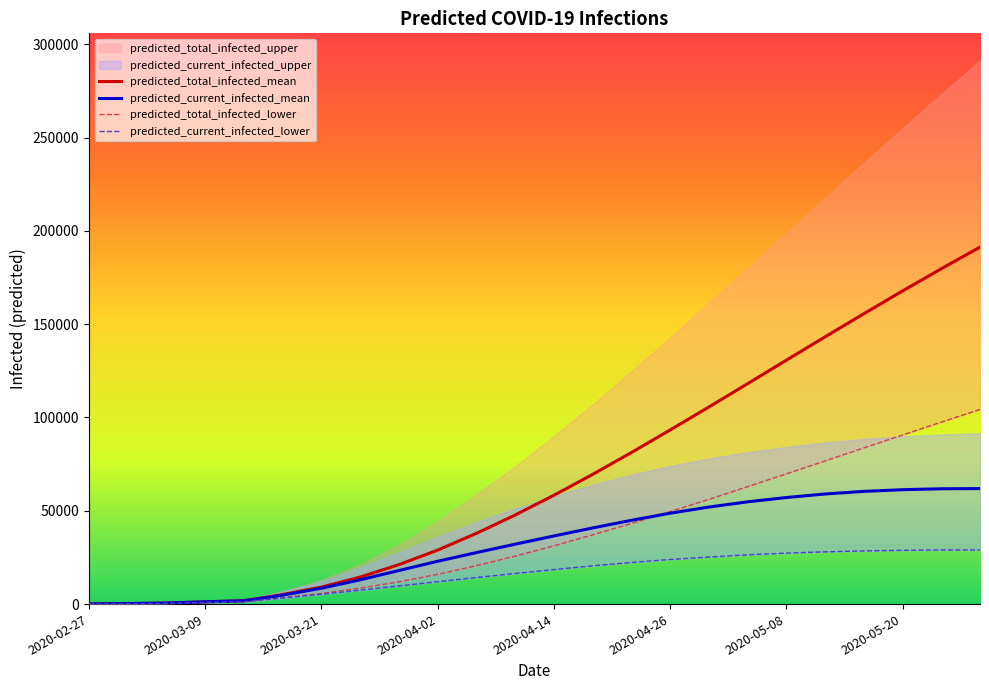

Which series ends up on top after the final intersection of predicted_current_infected_mean and predicted_total_infected_lower?

predicted_total_infected_lower